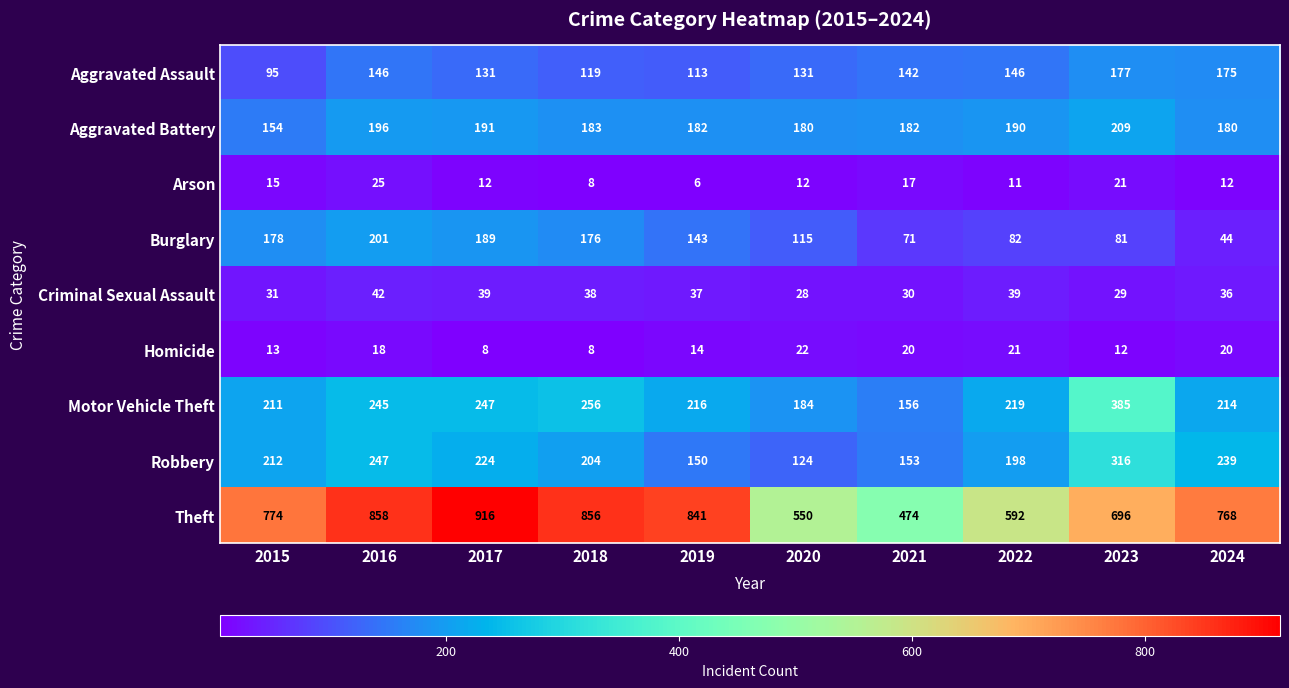

What is the sum of all Robbery values?

2067